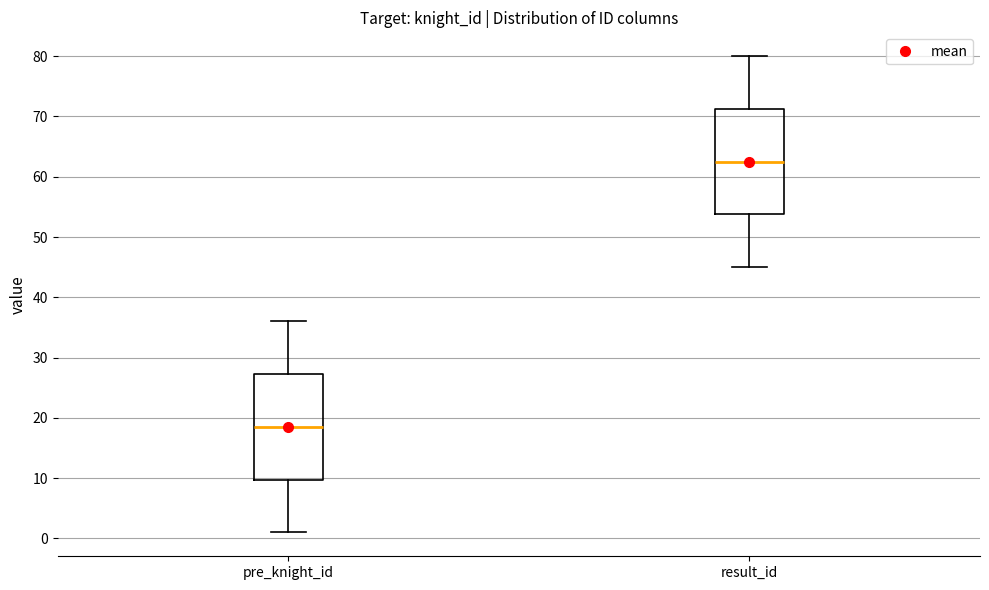

Where does the lower whisker of the box for result_id end on the y-axis? The values are not printed on the chart, so give them approximately, as read against the axis.

45